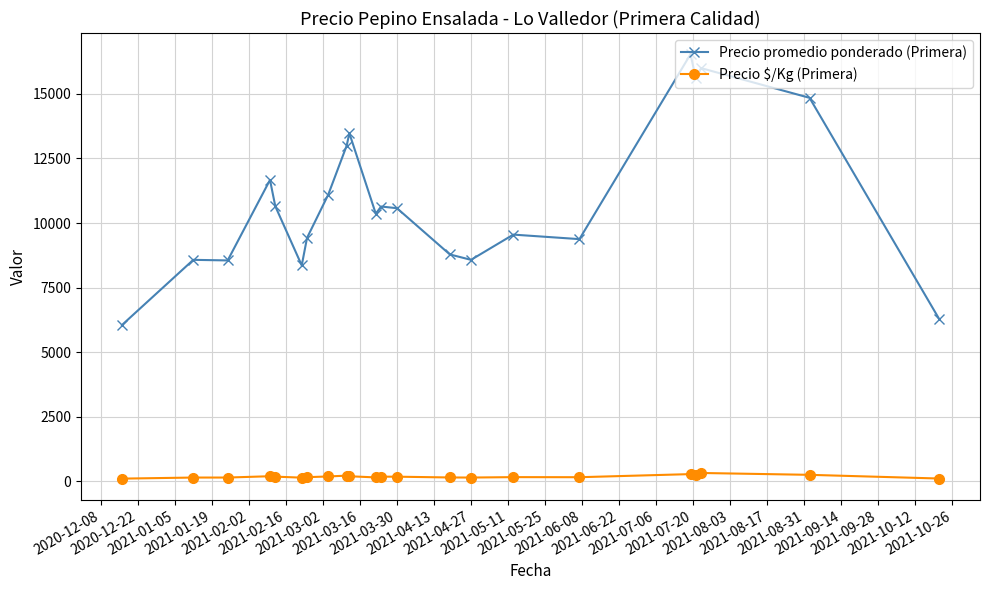

Rank the series by their maximum value, from lowest to highest.

Precio $/Kg (Primera), Precio promedio ponderado (Primera)